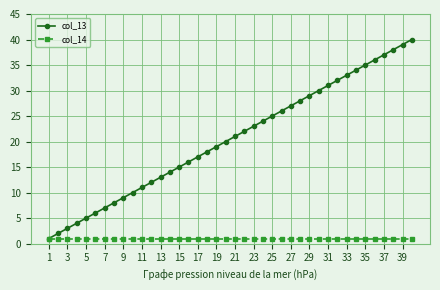

How many data points does each series have?

40